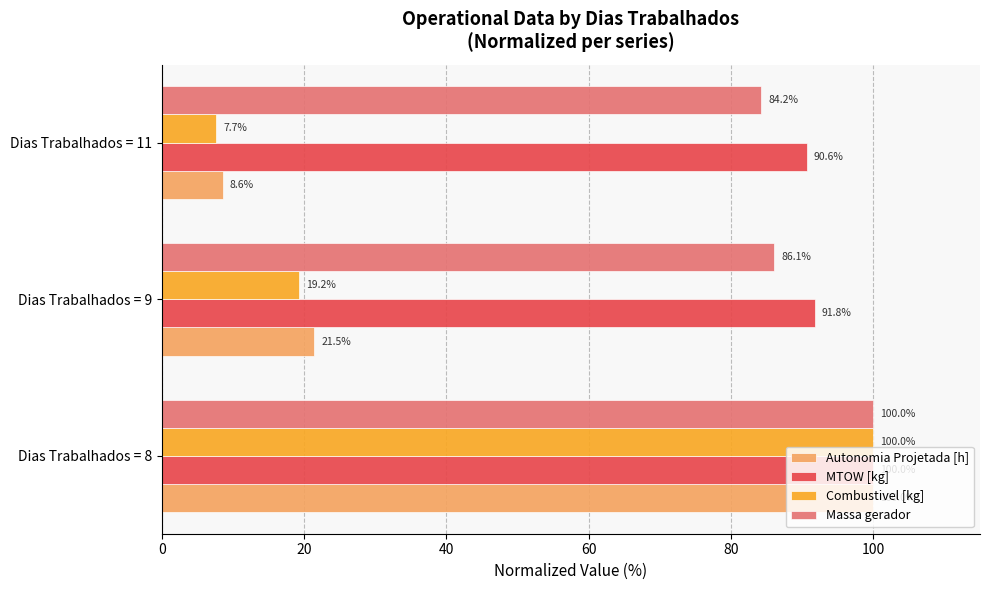

Is the value of MTOW [kg] at Dias Trabalhados = 8 greater than the value of Combustivel [kg] at Dias Trabalhados = 9?

Yes